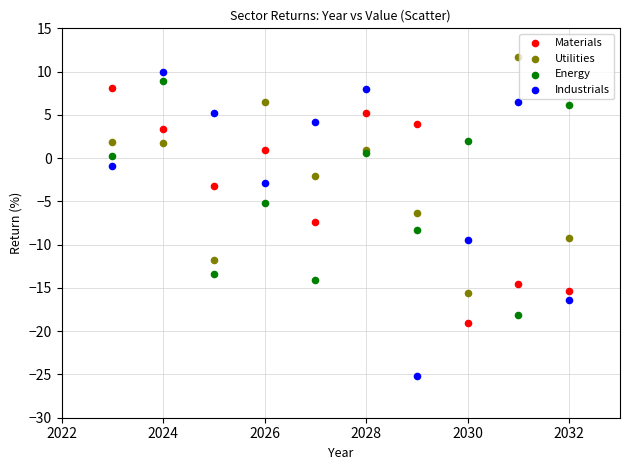

What is the X range (max minus min) for the scatter plot?

9.0